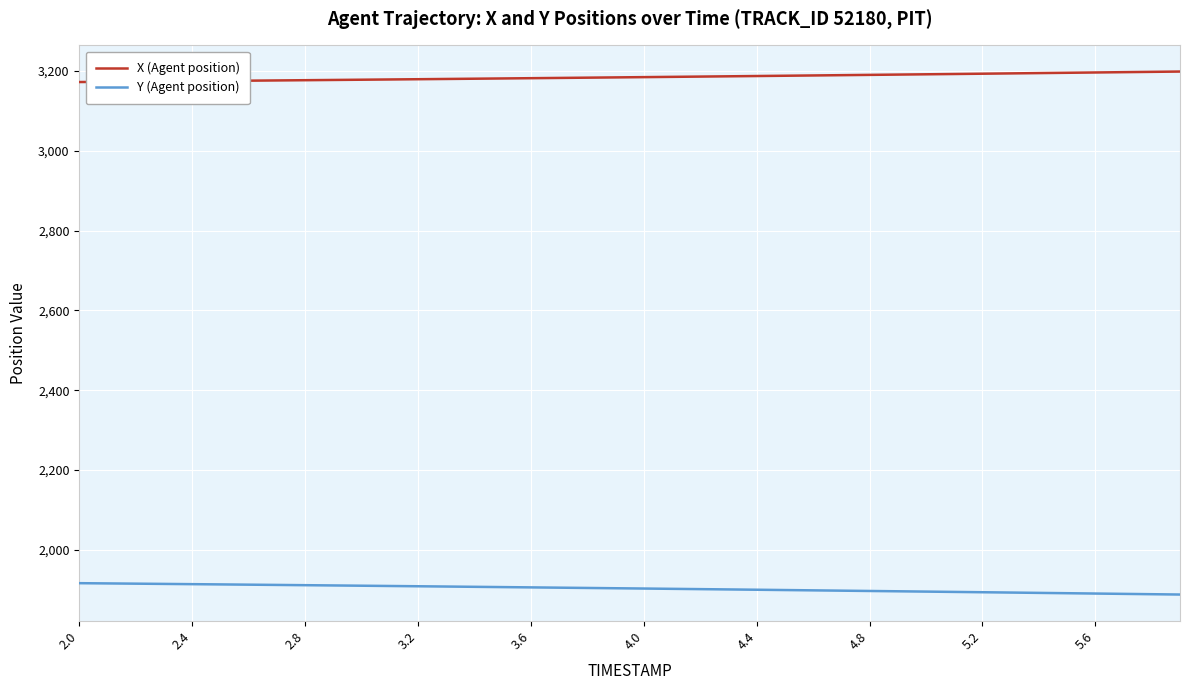

How many lines are shown in the chart?

2